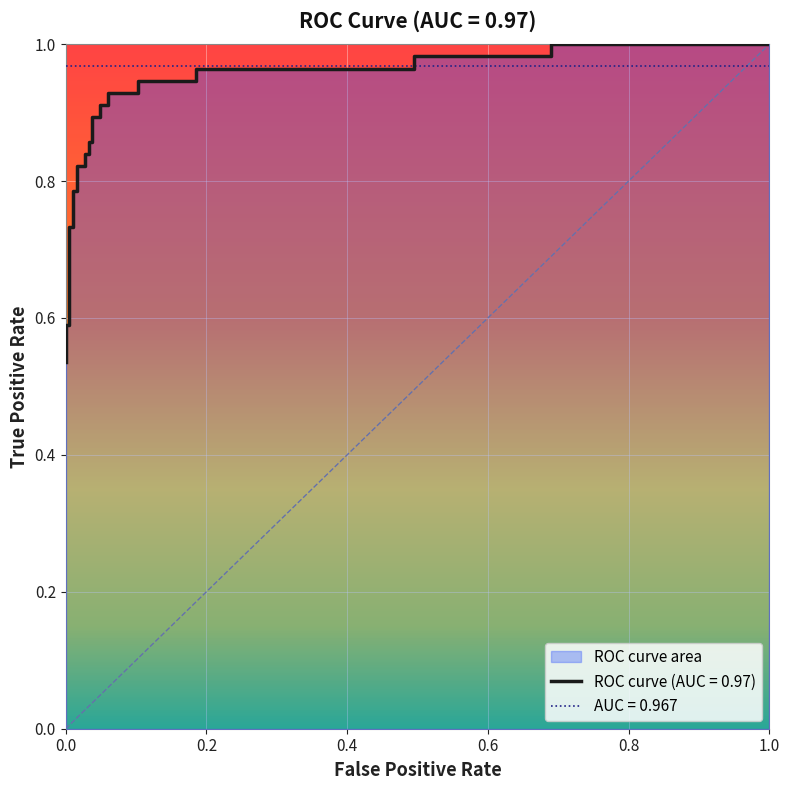

Which label corresponds to the smallest value in the chart?

fpr